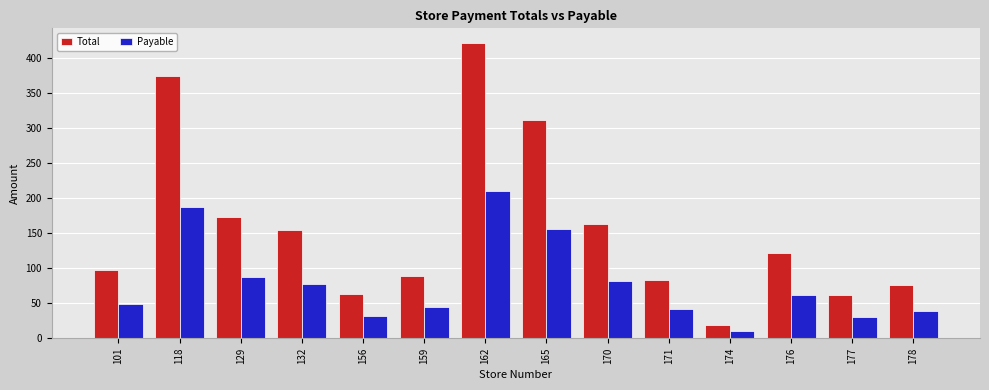

What is the value of the Total bar at the 4th from the left?

154.8